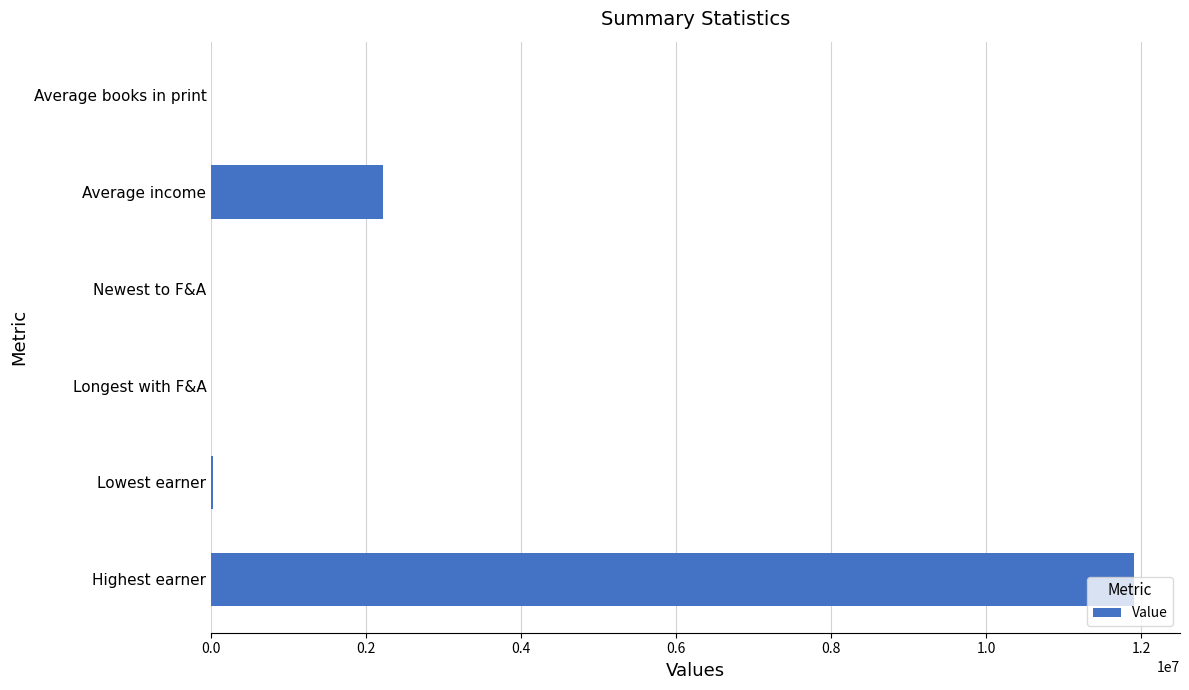

True or false: the data shows 11906069.1 at Highest earner.

True